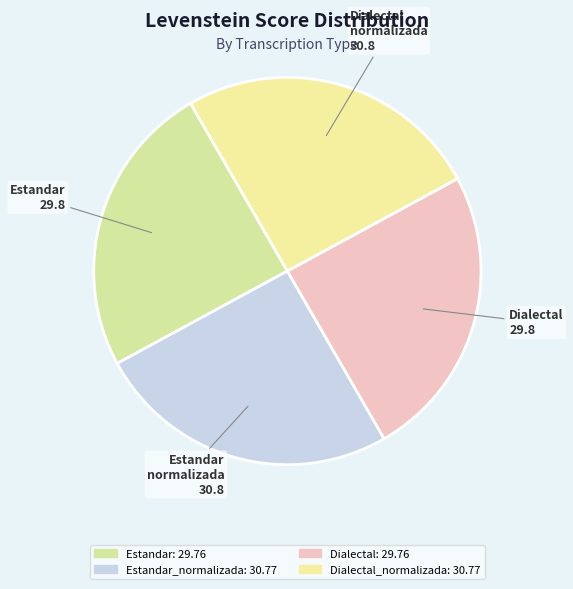

Rank the categories by value from highest to lowest.

Estandar_normalizada, Dialectal_normalizada, Estandar, Dialectal